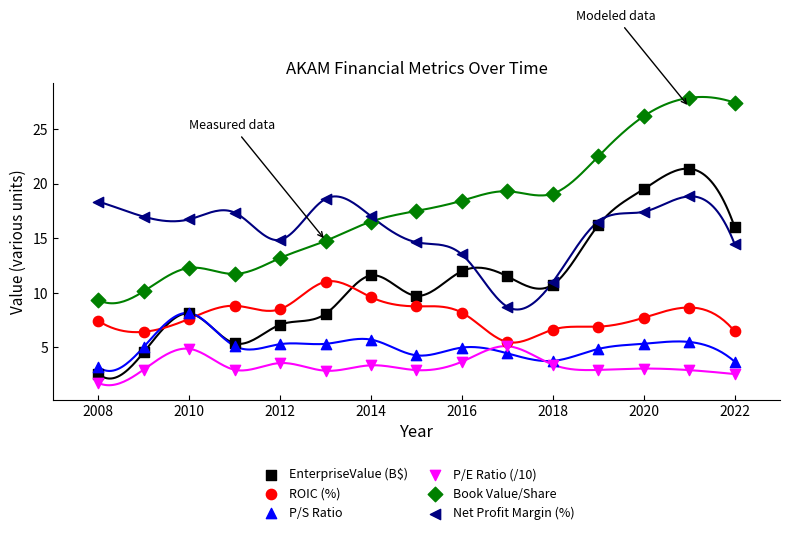

Which series has the largest Y range (max minus min)?

EnterpriseValue (B$)